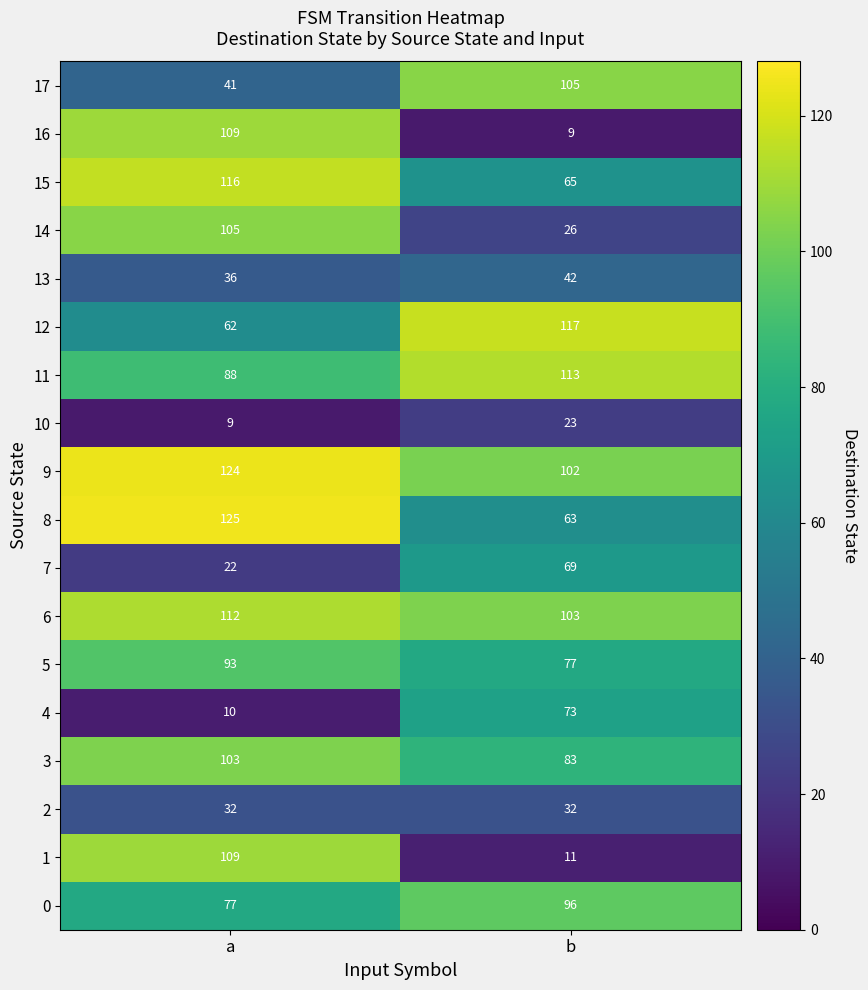

What is the sum of the 17 values at b and a?

146